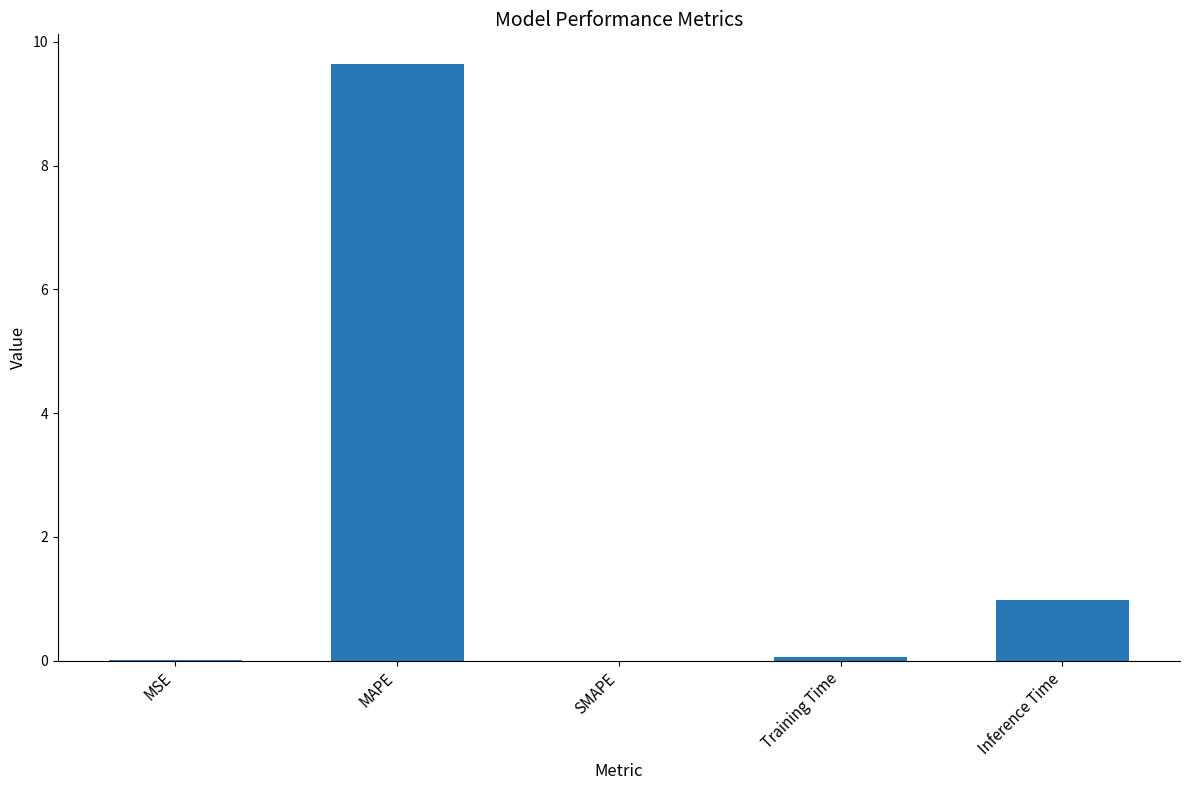

True or false: the data shows 0.0 at MSE.

True